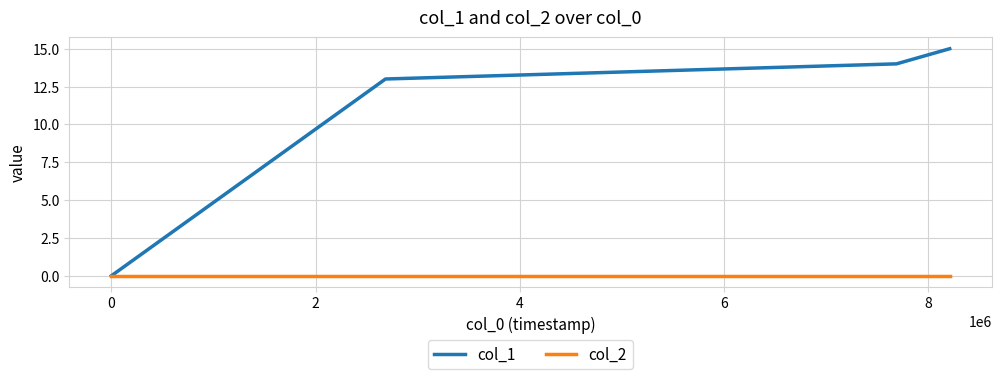

At how many categories does at least one series exceed 5?

3